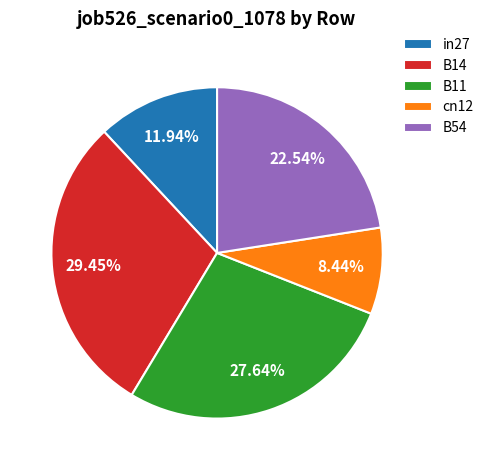

How much of the chart is everything except in27?

88.1%